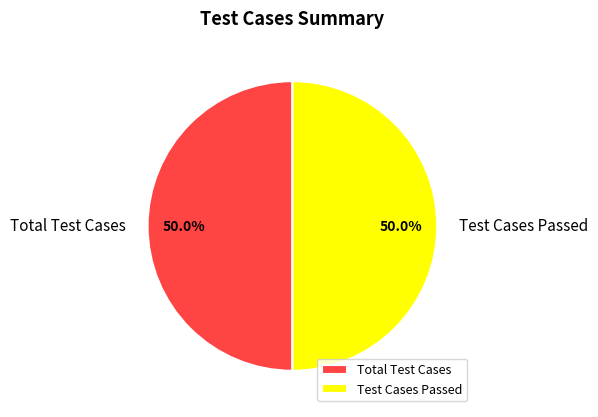

Approximately how many times larger is the value at Total Test Cases compared to Test Cases Passed?

1.0